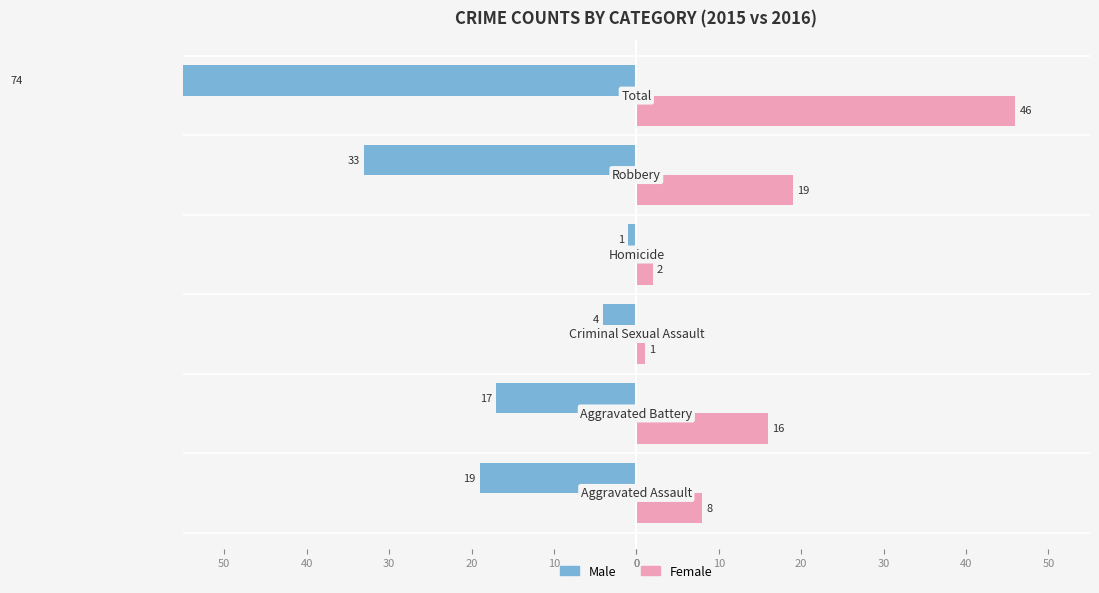

What is the difference between the maximum and minimum values in the Female series?

45